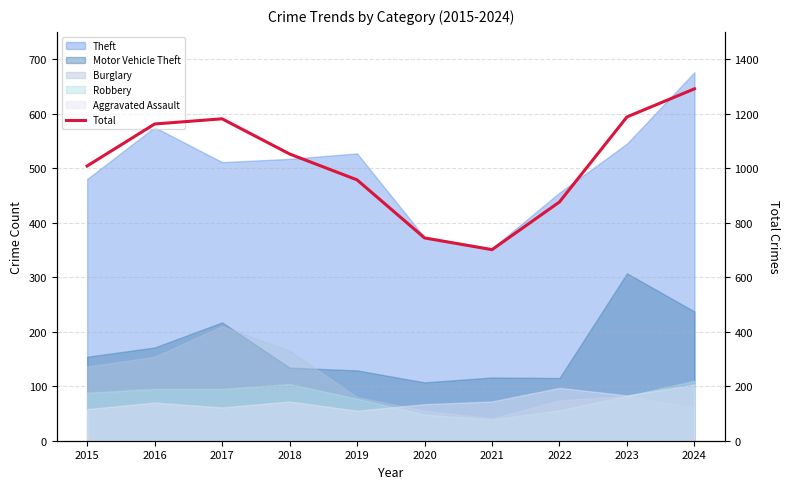

What is the minimum value shown in the chart?

701